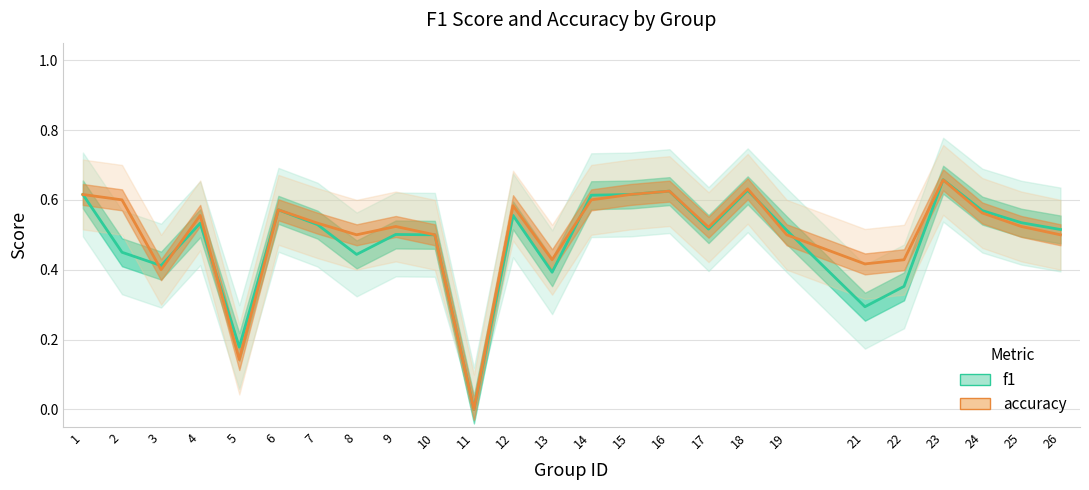

How many values in accuracy are above zero?

24